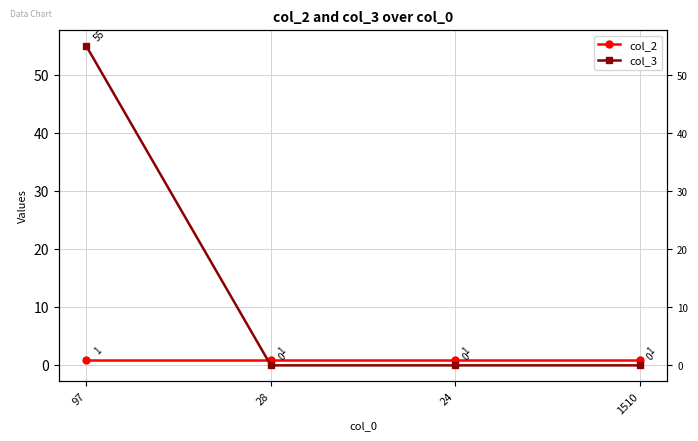

At which category is the sum across all series the highest?

97